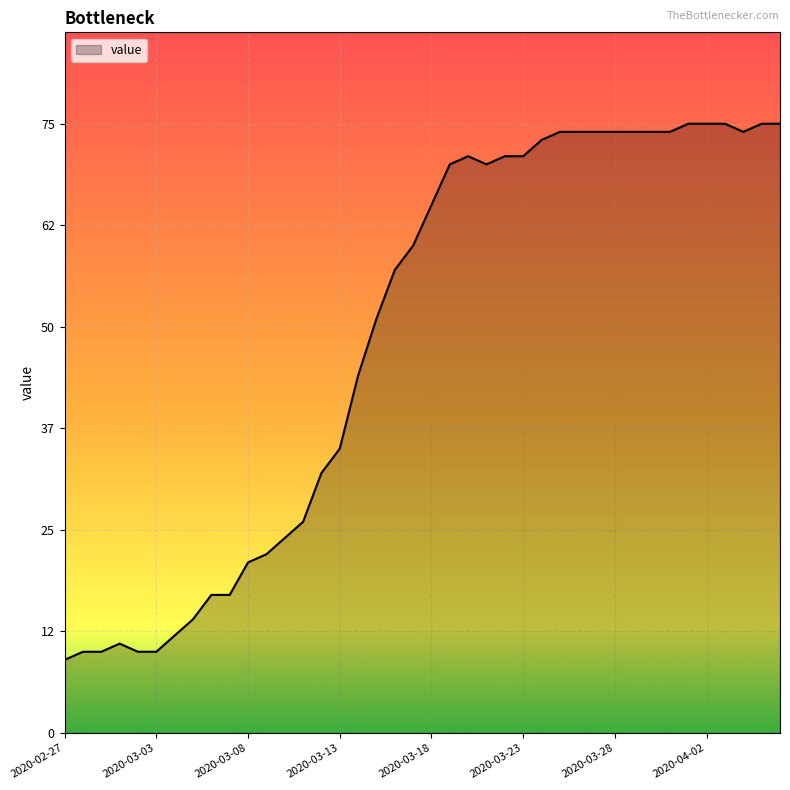

What is the minimum value shown in the chart?

9